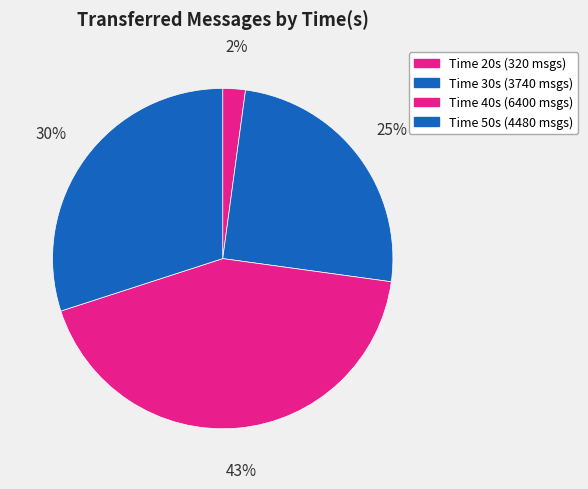

Rank the categories by value from lowest to highest.

Time 20s (320 msgs), Time 30s (3740 msgs), Time 50s (4480 msgs), Time 40s (6400 msgs)